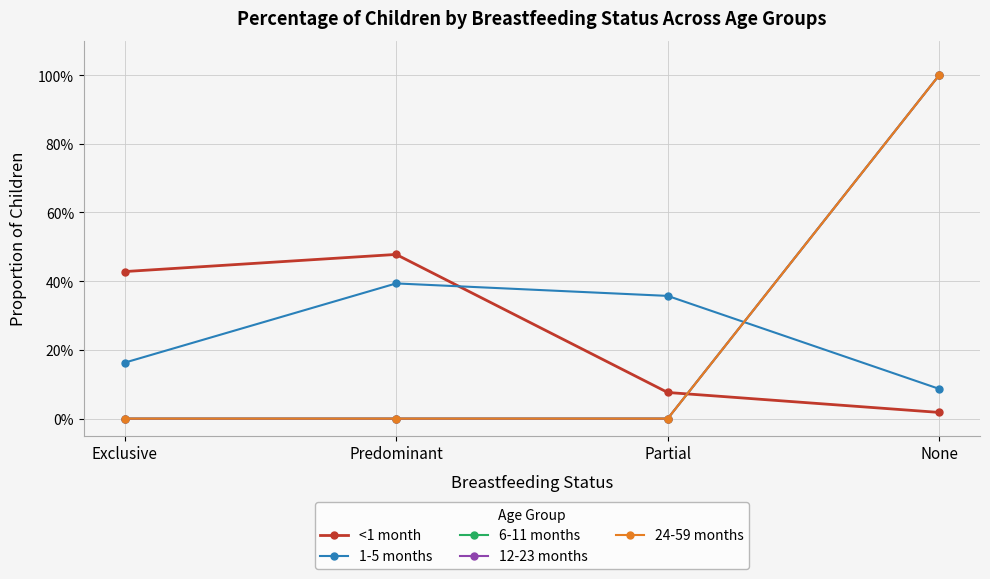

Which category has the highest value in the <1 month series?

Predominant